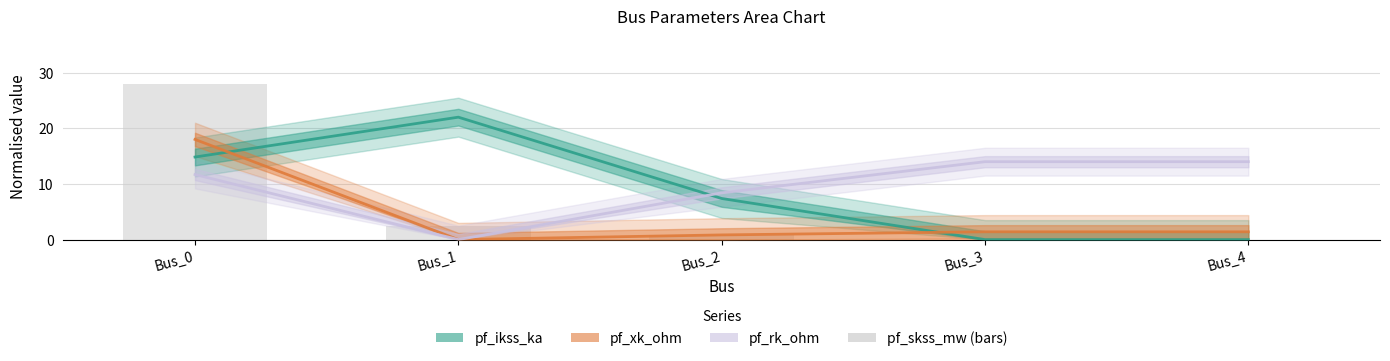

True or false: pf_ikss_ka has a value of 7.0 at Bus_0.

False